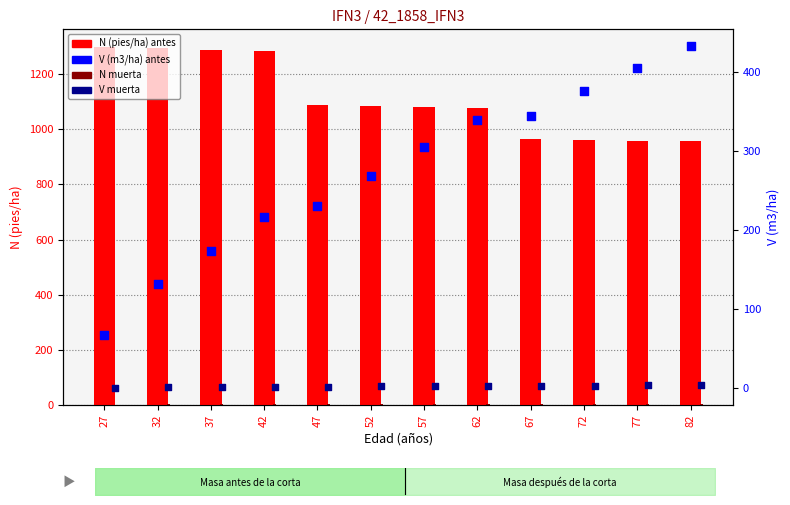

Which series has the widest spread of Y values?

V (m3/ha)